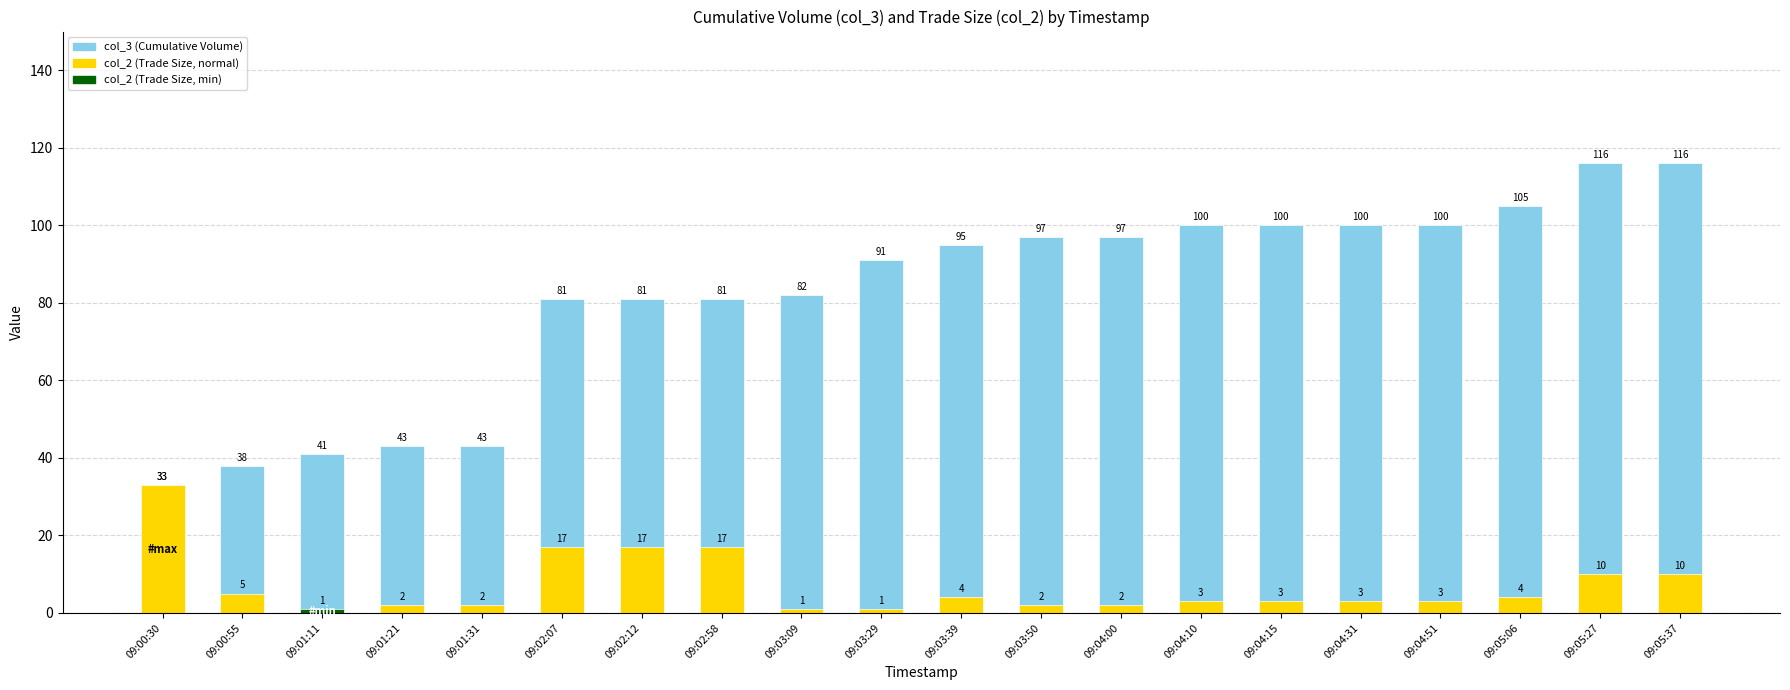

At 09:04:31, list the series in order from largest to smallest.

col_3 (Cumulative Volume), col_2 (Trade Size)